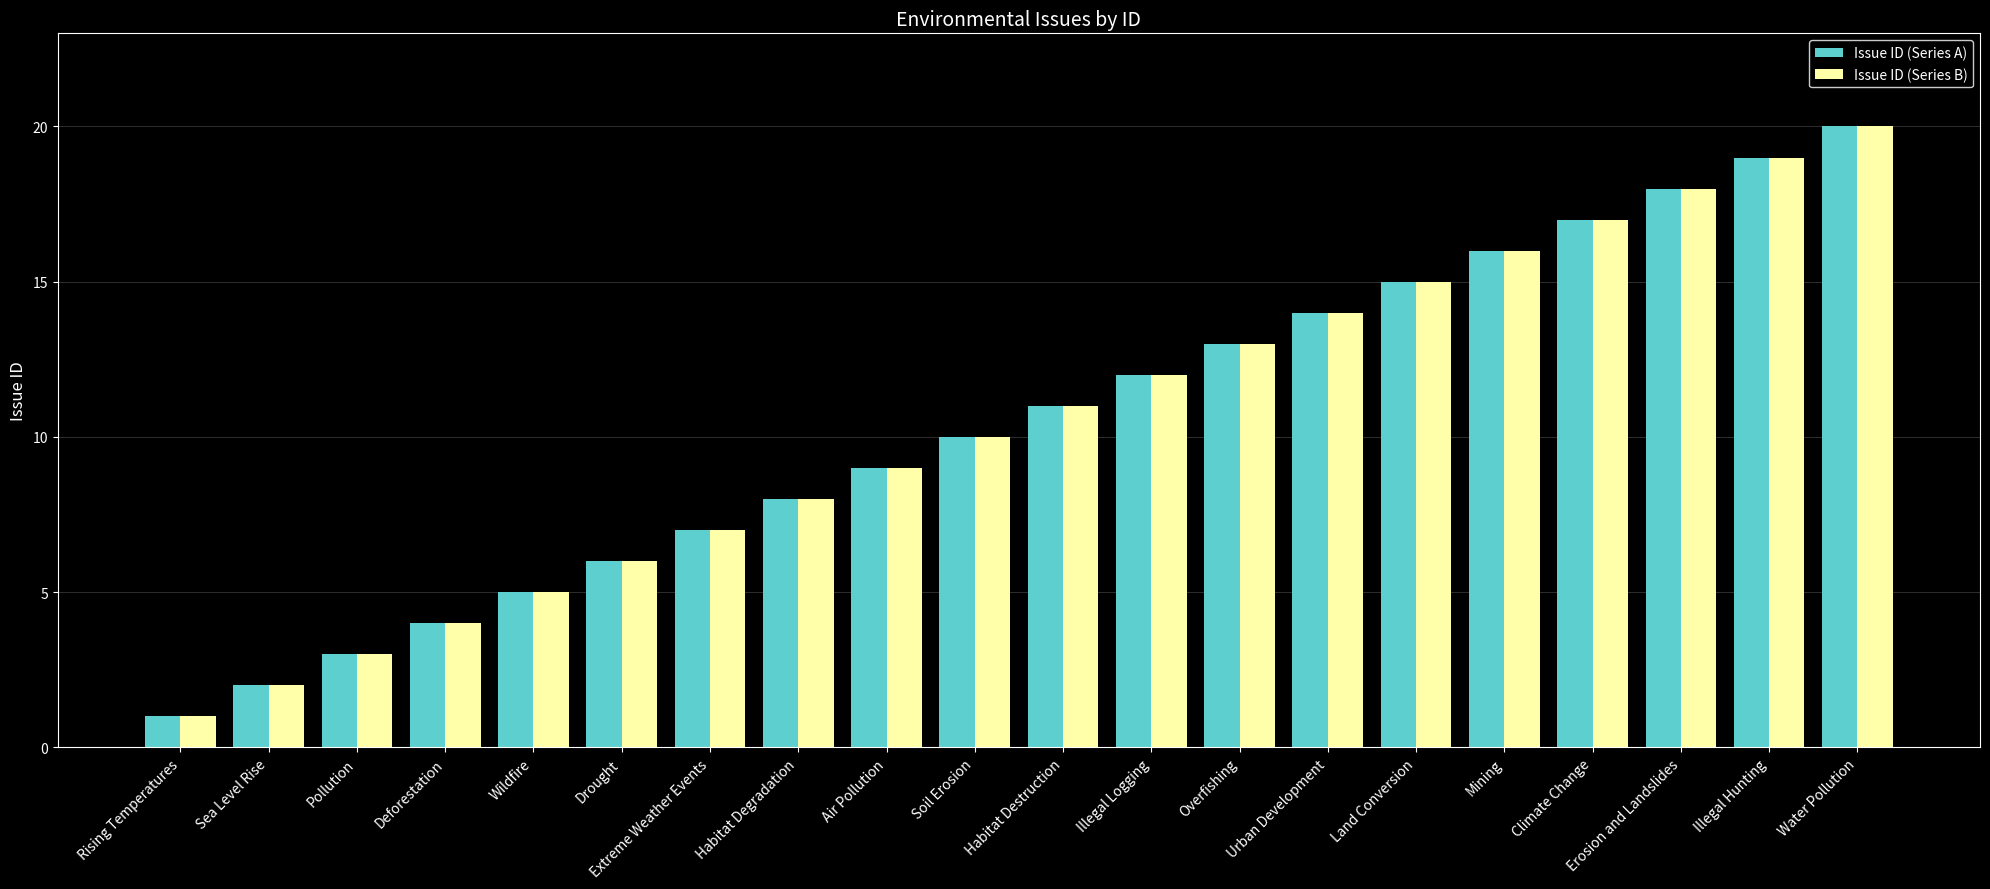

What is the label of the 10th bar from the left?

Soil Erosion